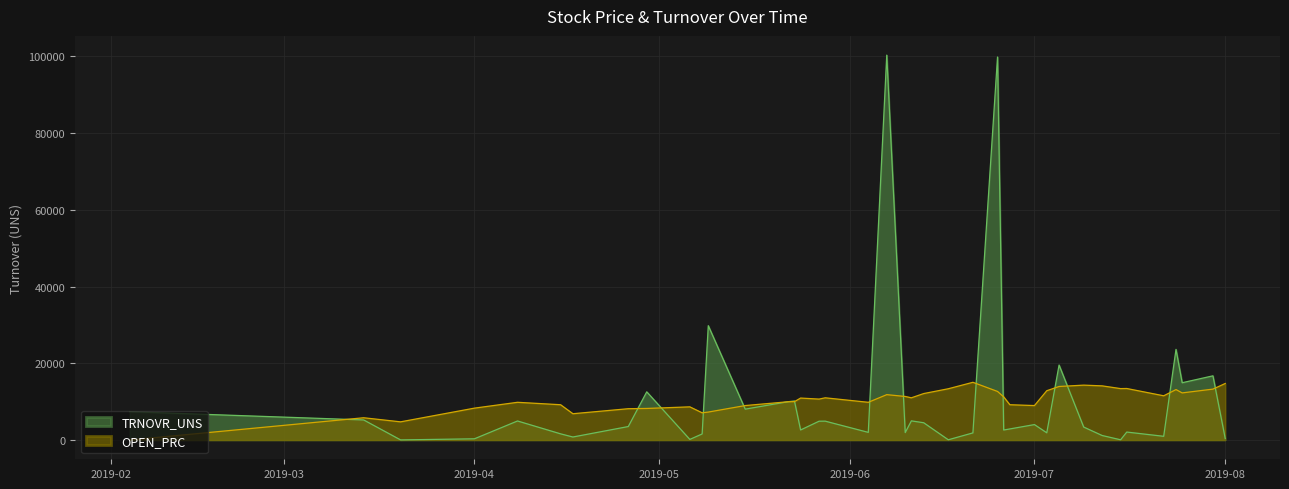

At which label does OPEN_PRC first exceed 11003?

2019-05-28